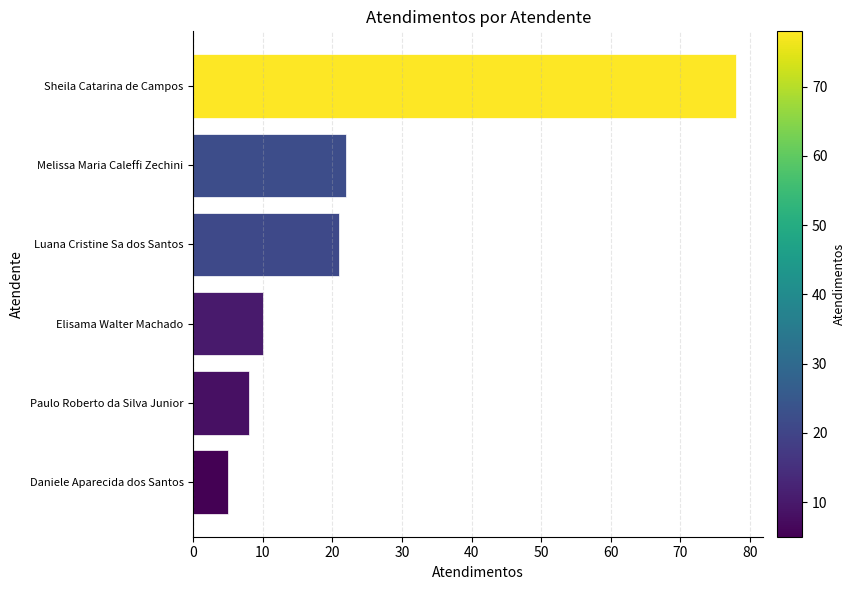

What is the difference between the maximum and minimum values?

73